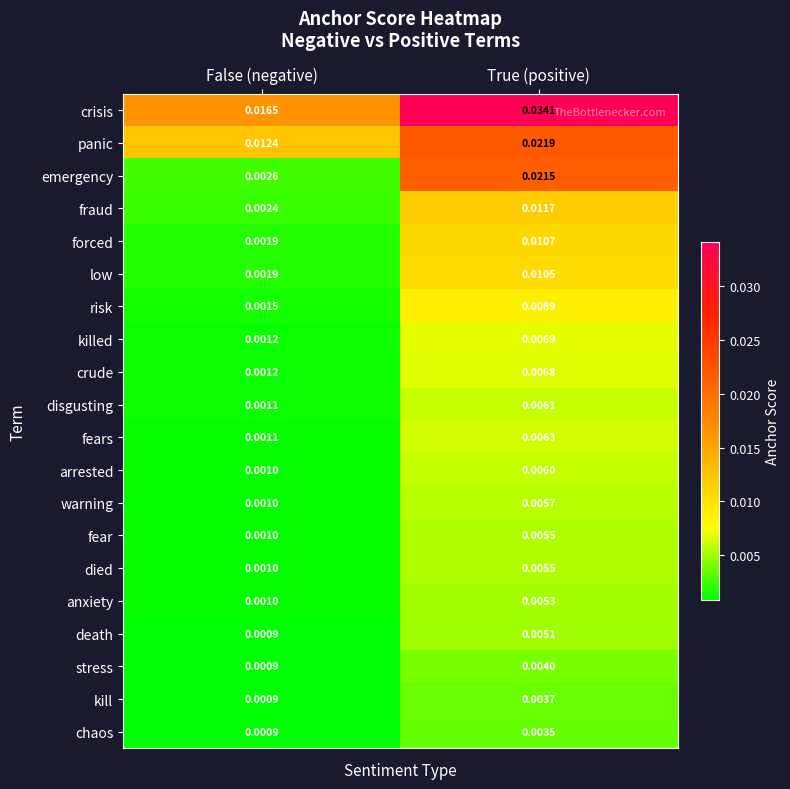

List the labels in order of chaos value, largest first.

True (positive), False (negative)